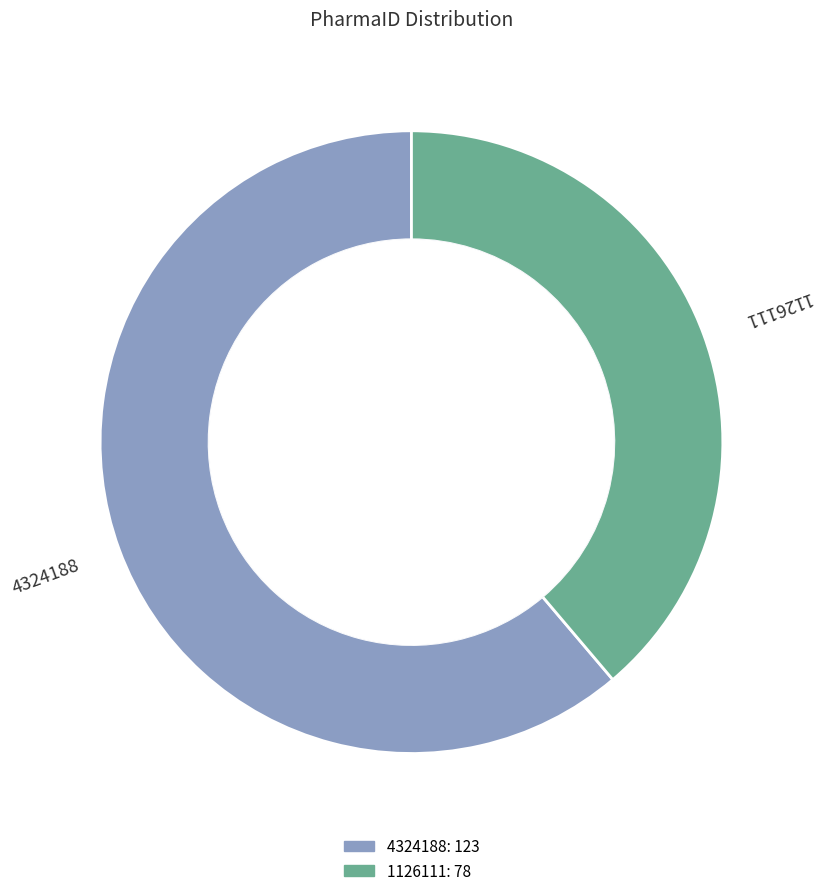

Do 1126111 and 4324188 together represent more than half of the pie?

Yes